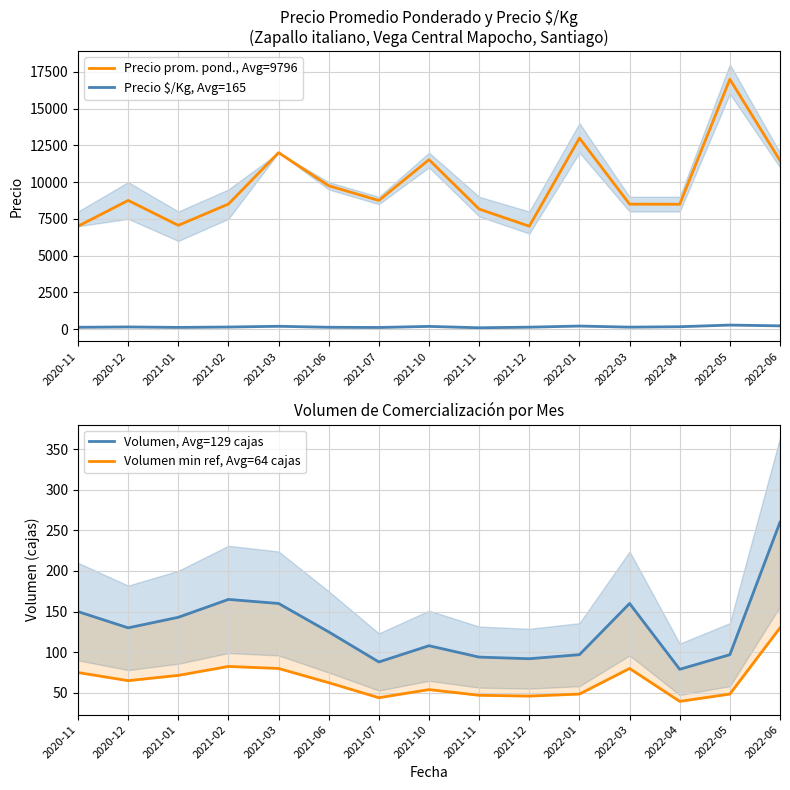

At which label does Precio $/Kg, Avg=165 reach its peak?

2022-05